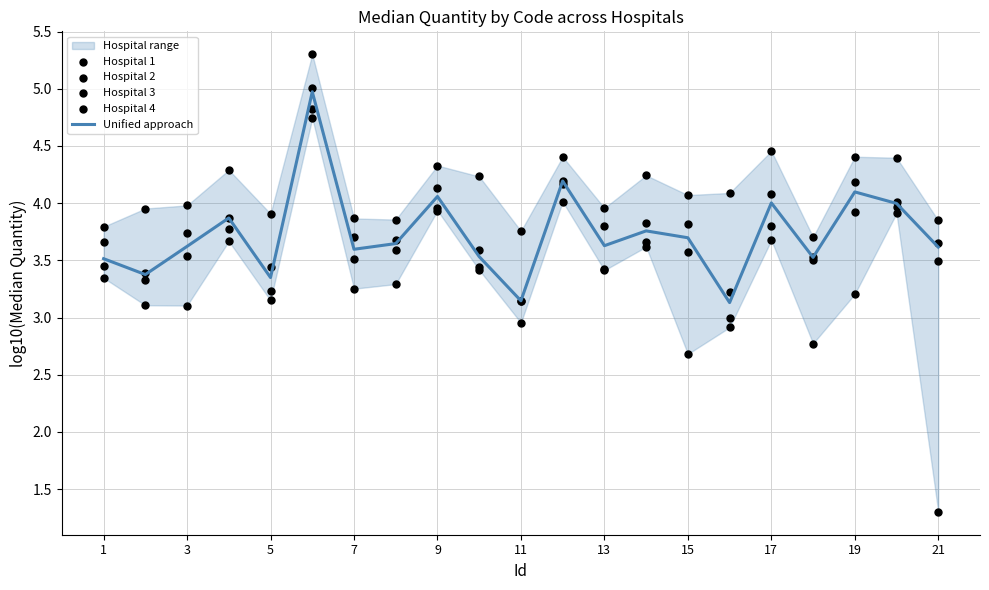

The value of Unified approach at 7 is 6.3. True or false?

False